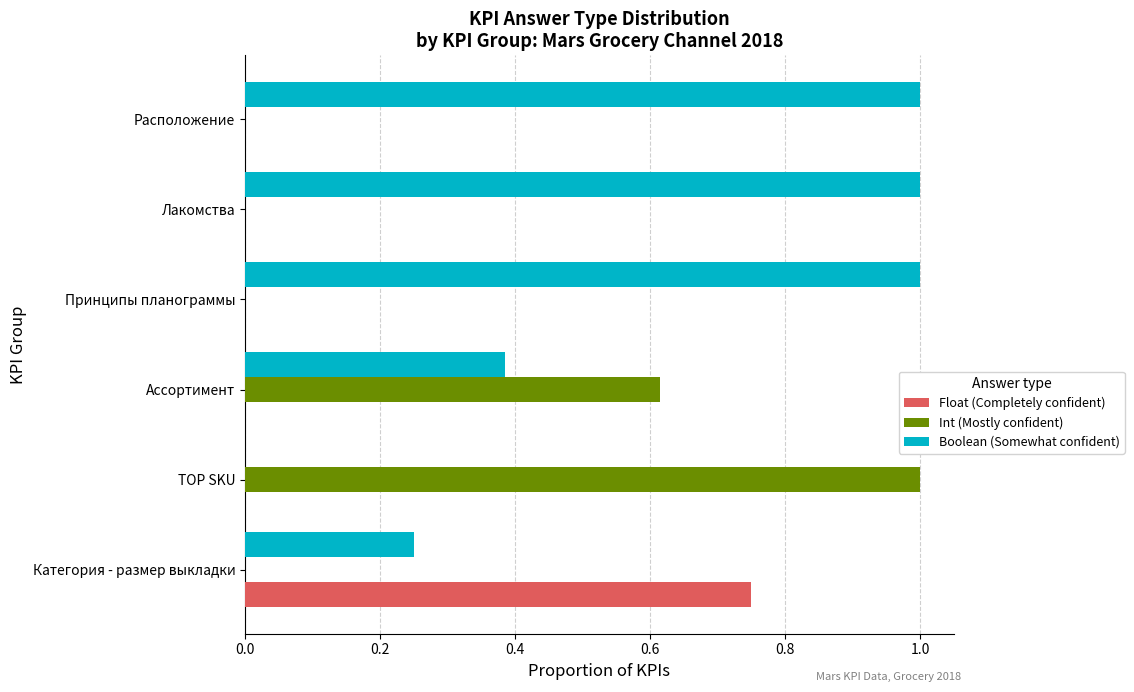

True or false: Int (Mostly confident) has a value of 1.0 at TOP SKU.

True